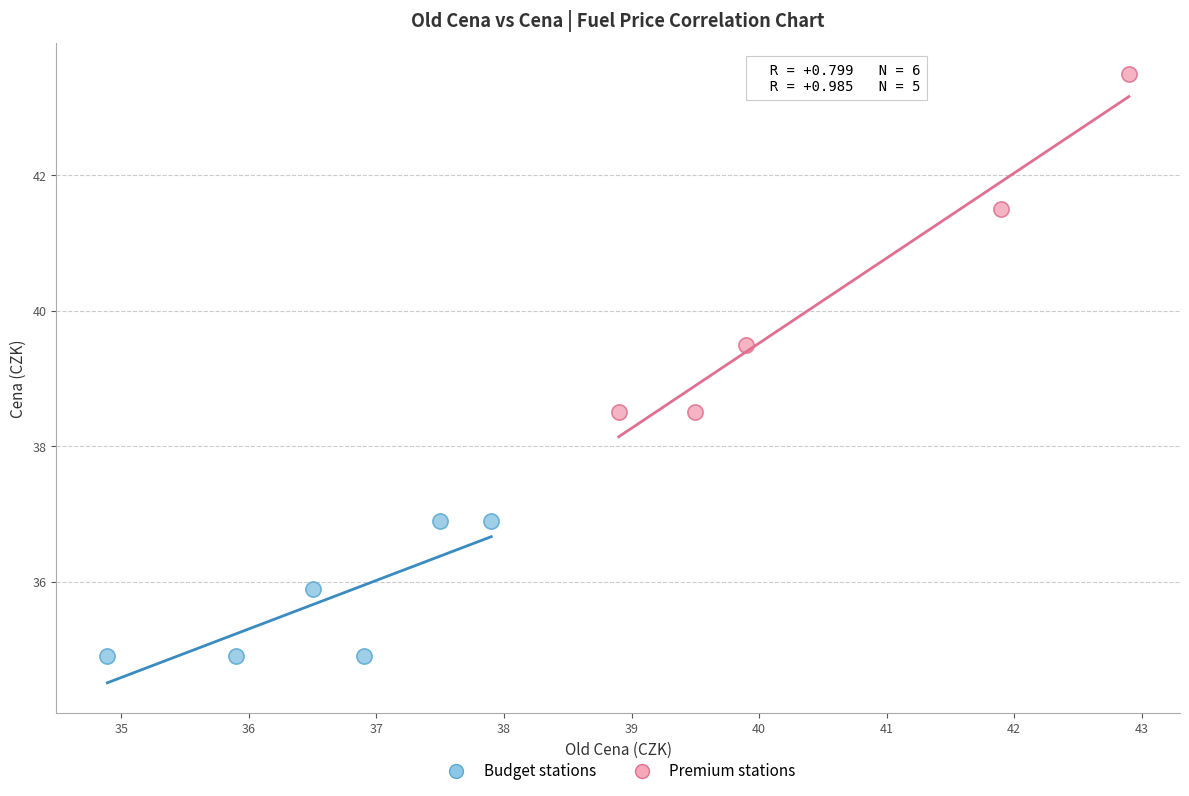

What are all the series names shown in the legend?

Budget stations, Premium stations